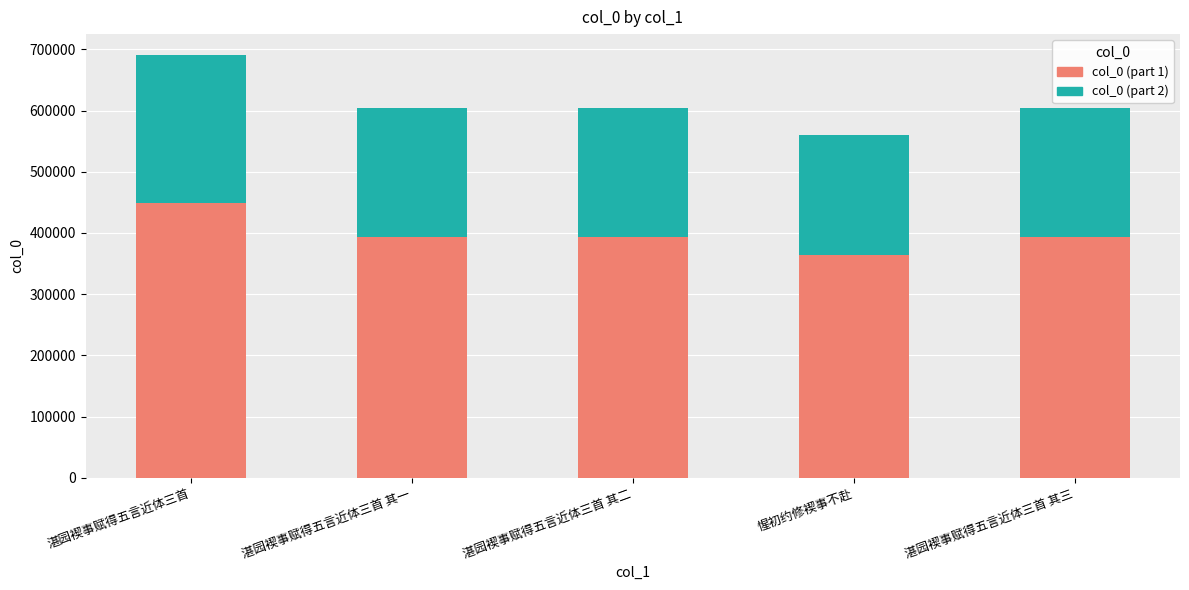

What is the sum of the col_0 (part 1) values at 湛园褉事赋得五言近体三首 其一 and 惺初约修褉事不赴?

756523